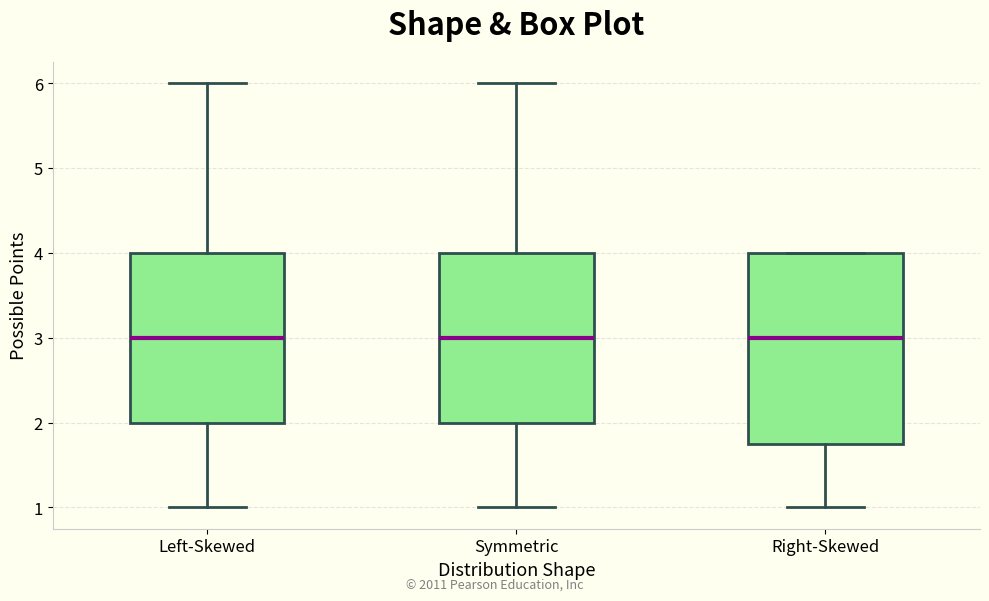

Reading left to right, read every box against the y-axis: the position of its median line, the range the box covers, and the ends of its whiskers. The values are not printed on the chart, so give them approximately, as read against the axis.

Left-Skewed: median 3.0, box 2.0 to 4.0, whiskers 1.0 to 6.0
Symmetric: median 3.0, box 2.0 to 4.0, whiskers 1.0 to 6.0
Right-Skewed: median 3.0, box 1.8 to 4.0, whiskers 1.0 to 4.0